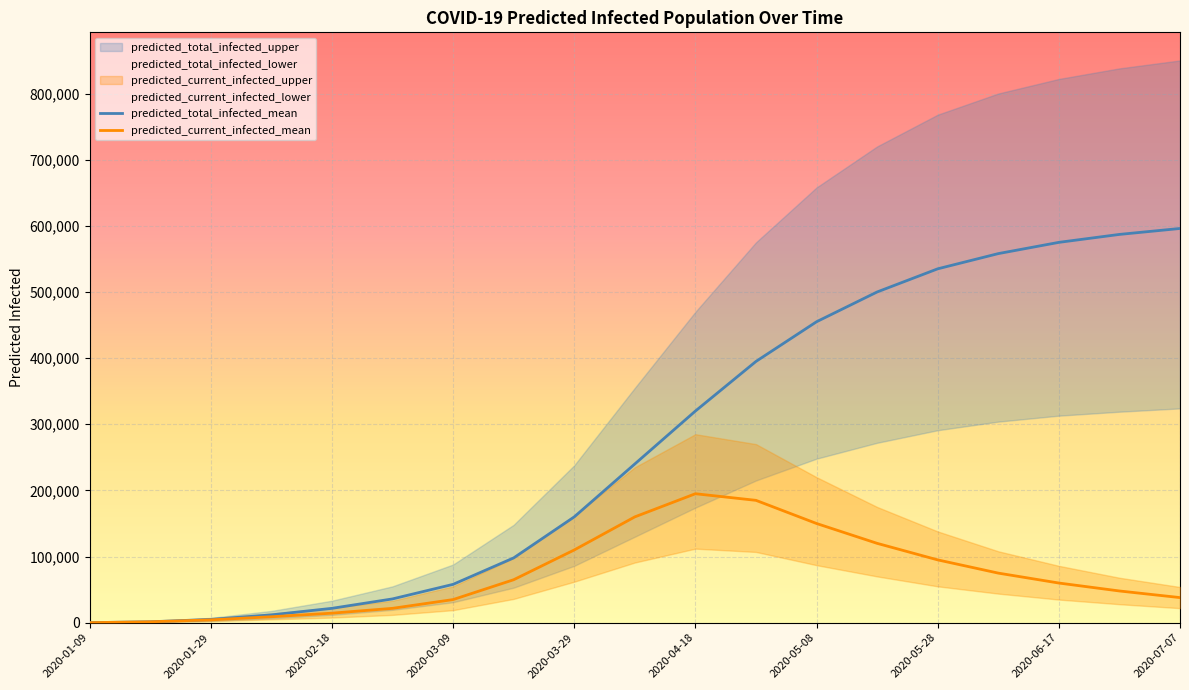

True or false: predicted_current_infected_upper and predicted_total_infected_upper cross at least once.

False